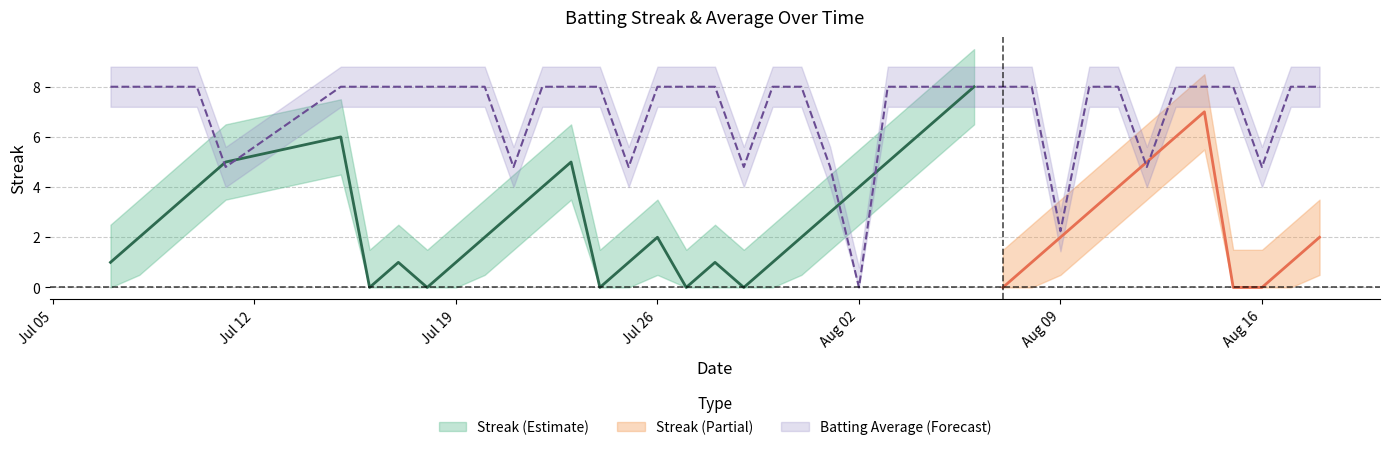

How many values are between 8 and 9?

31